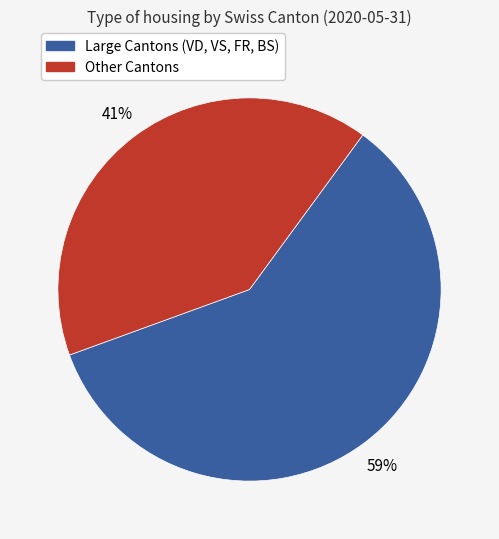

What is the largest slice in the pie chart?

Large Cantons (VD, VS, FR, BS)